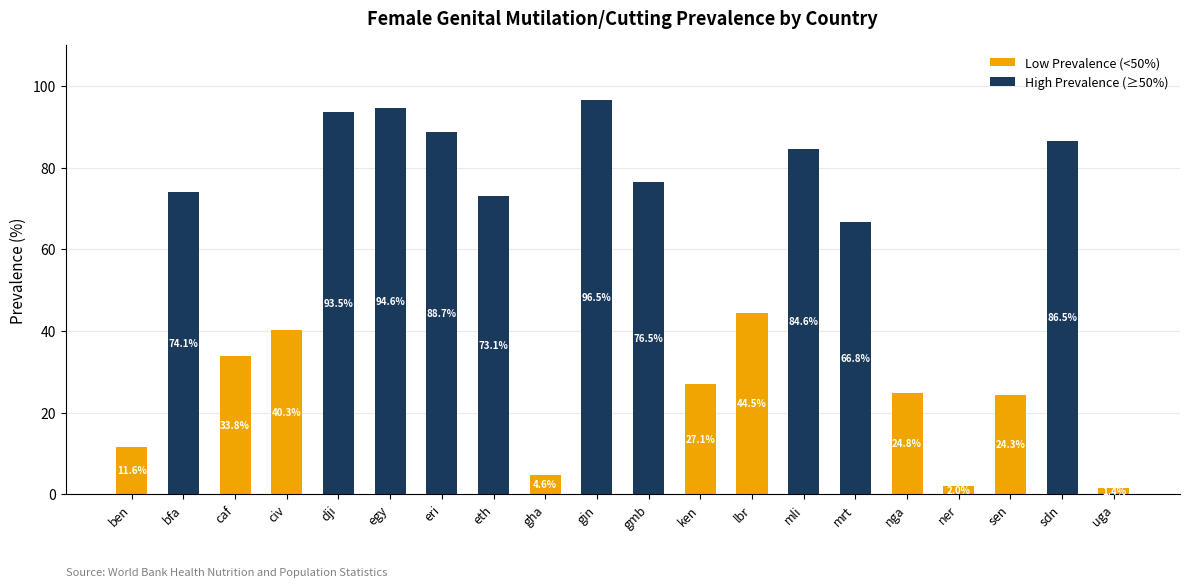

At civ, list the series in order from smallest to largest.

High Prevalence (≥50%), Low Prevalence (<50%)